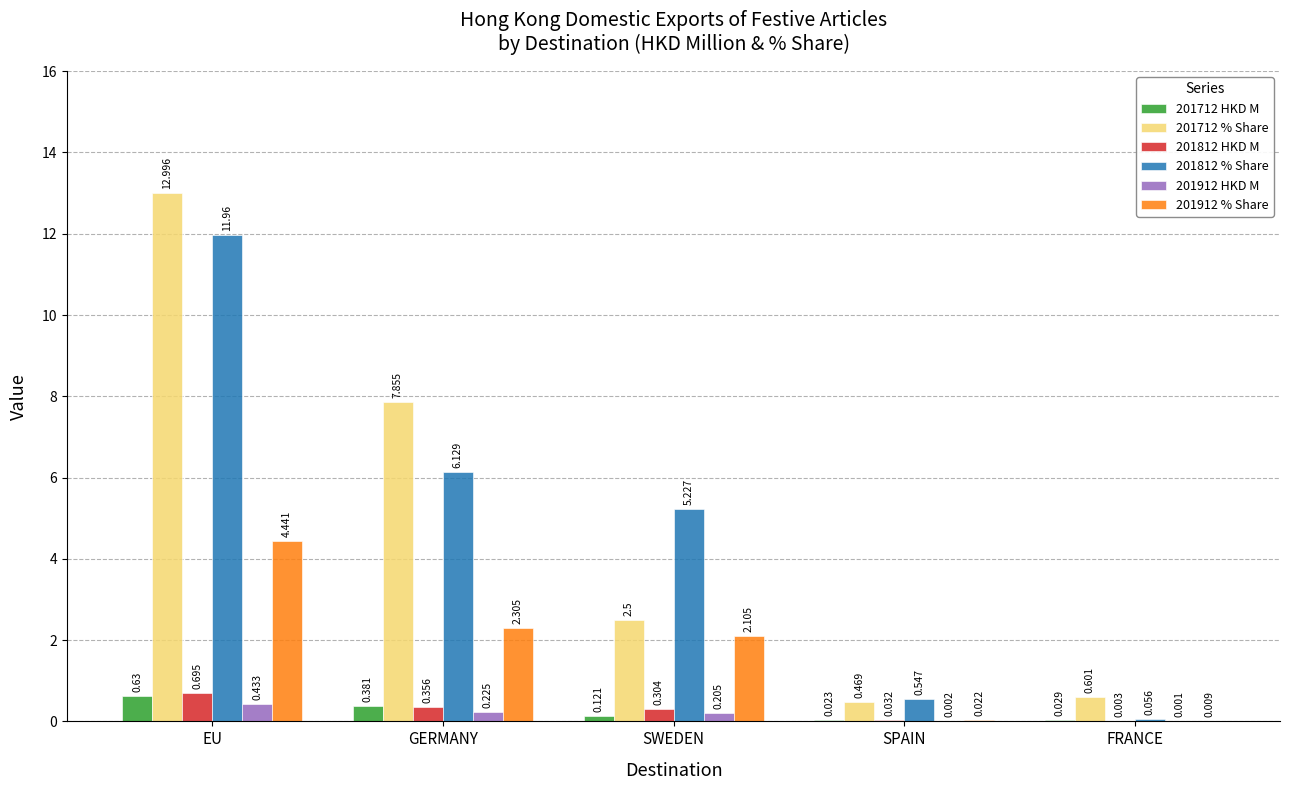

Is the value of 201712 % Share at EU greater than the value of 201812 HKD M at GERMANY?

Yes